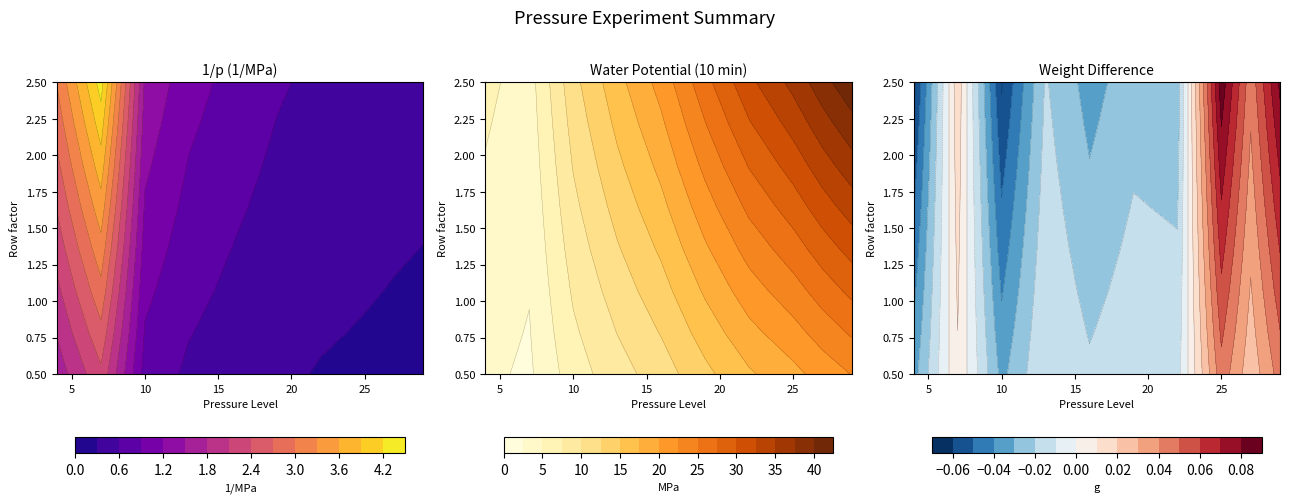

What is the total value across all series at 7?

28.0